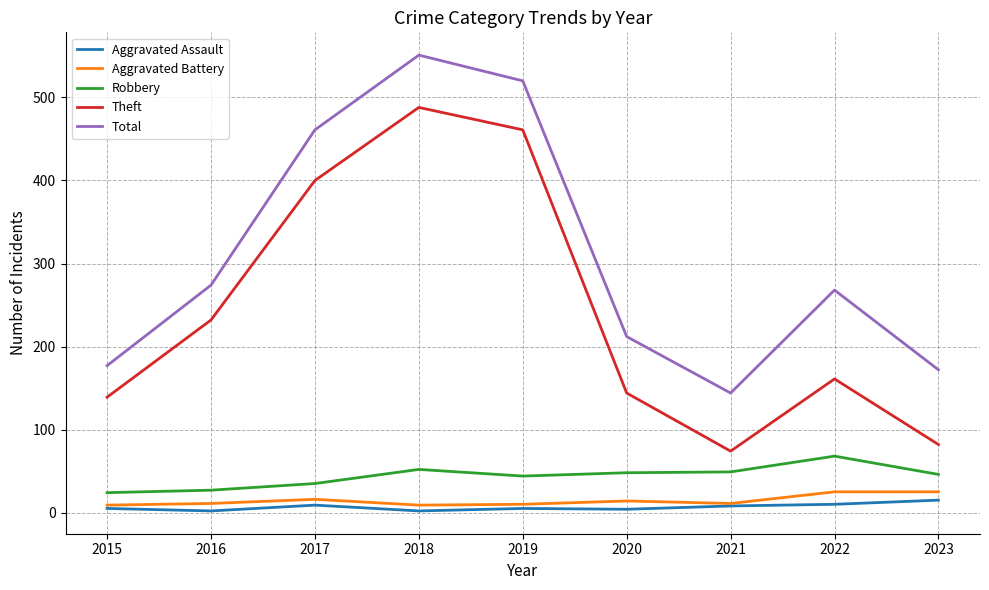

What are all the series names shown in the legend?

Aggravated Assault, Aggravated Battery, Robbery, Theft, Total